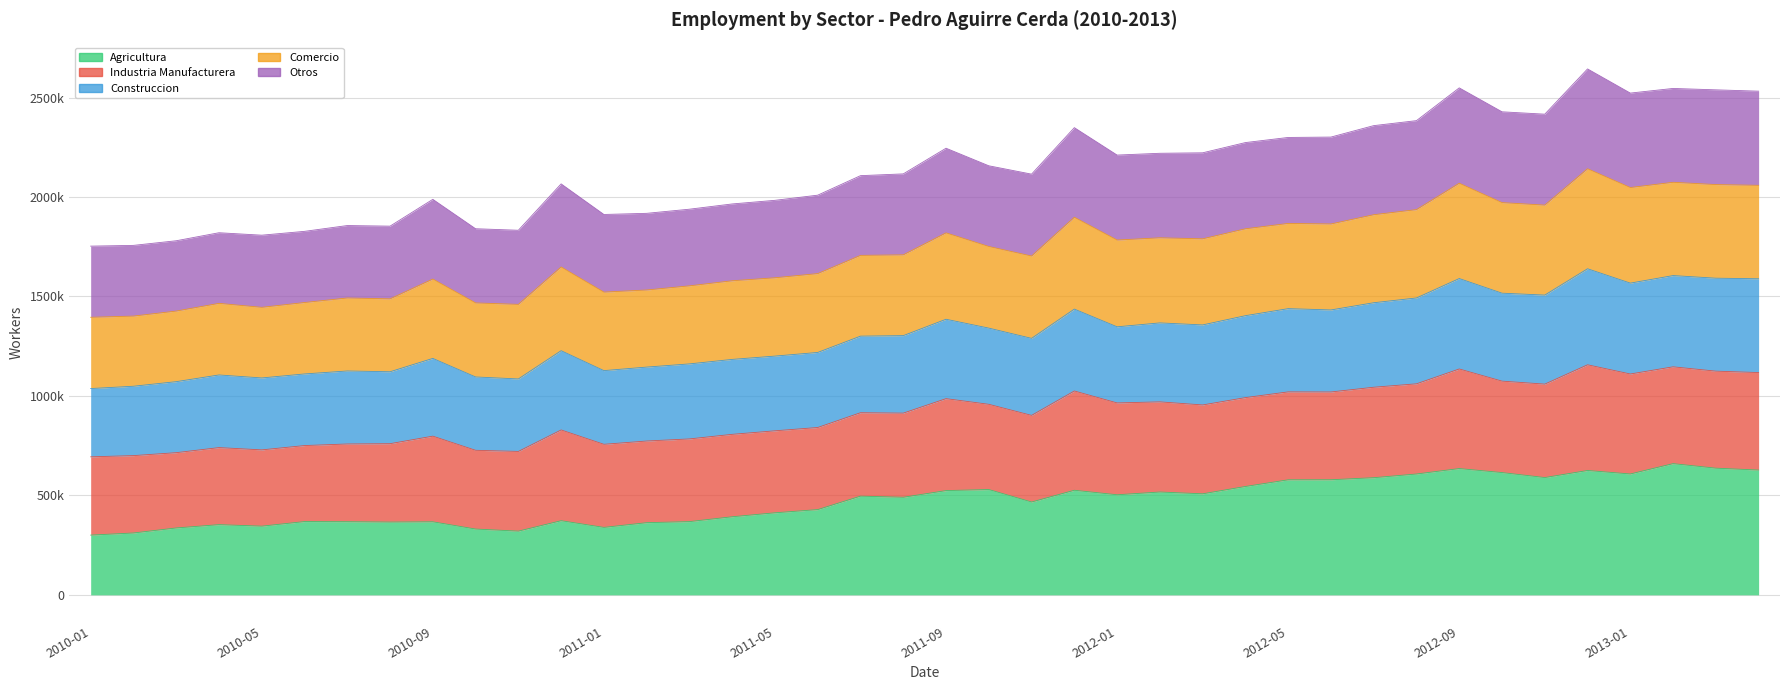

What is the label of the 3rd point from the left?

2010-03